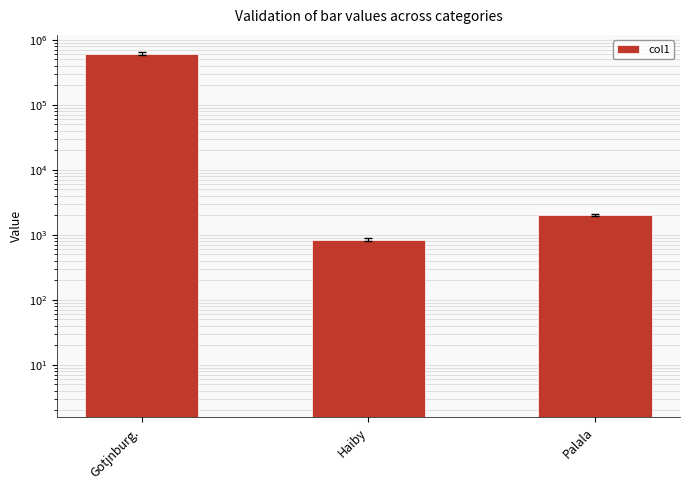

Rank the categories by value from highest to lowest.

Gotjnburg., Palala, Haiby